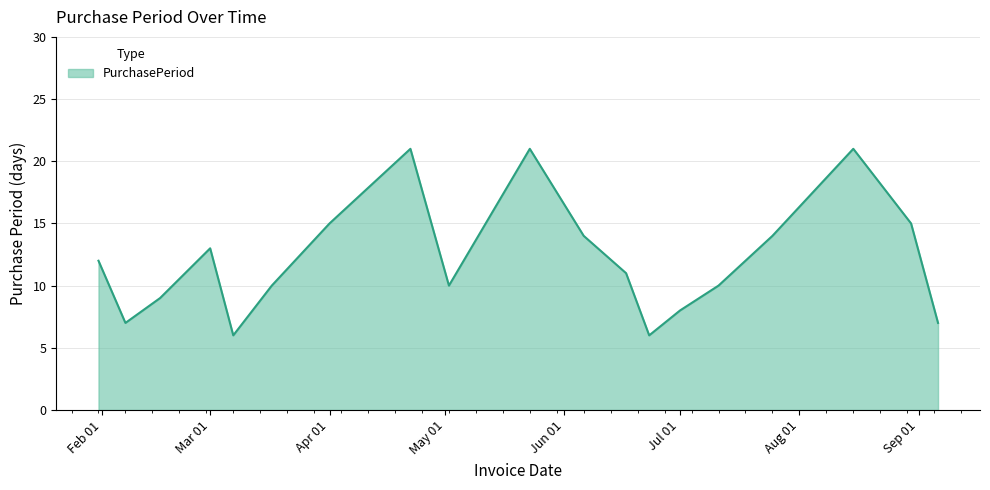

What is the minimum value shown in the chart?

6